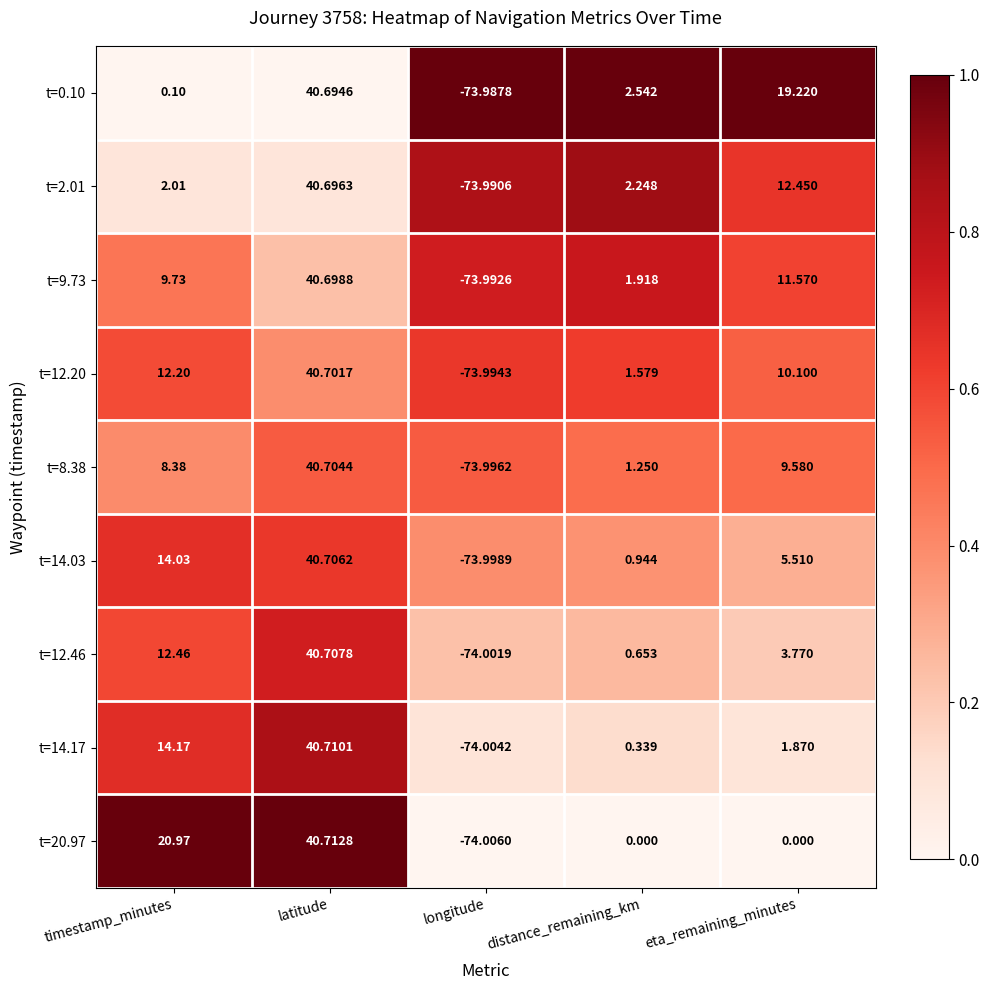

List the series in order of their peak value, highest first.

t=20.97, t=14.17, t=12.46, t=14.03, t=8.38, t=12.20, t=9.73, t=2.01, t=0.10